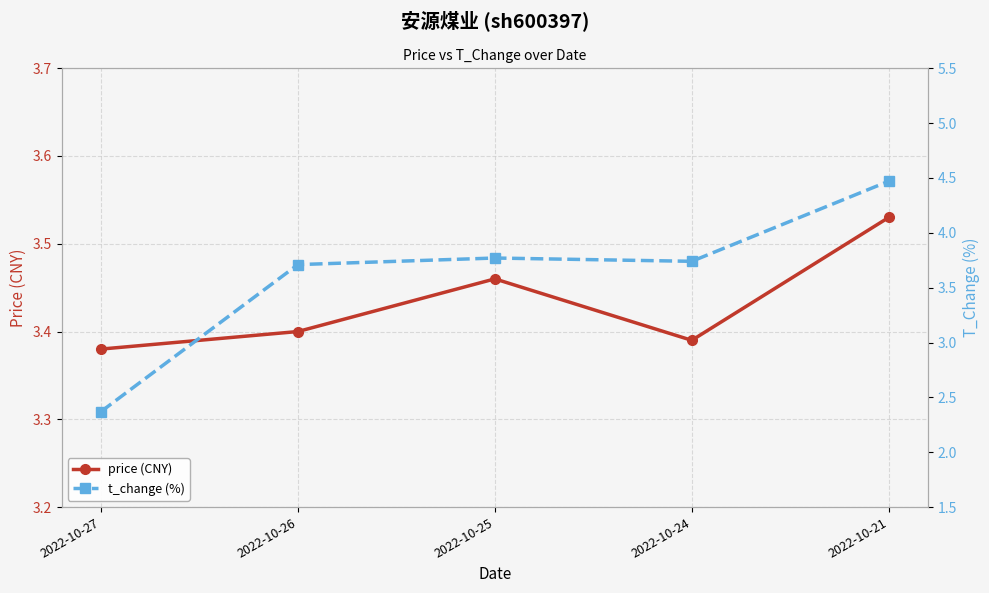

What is the greatest value displayed?

4.5